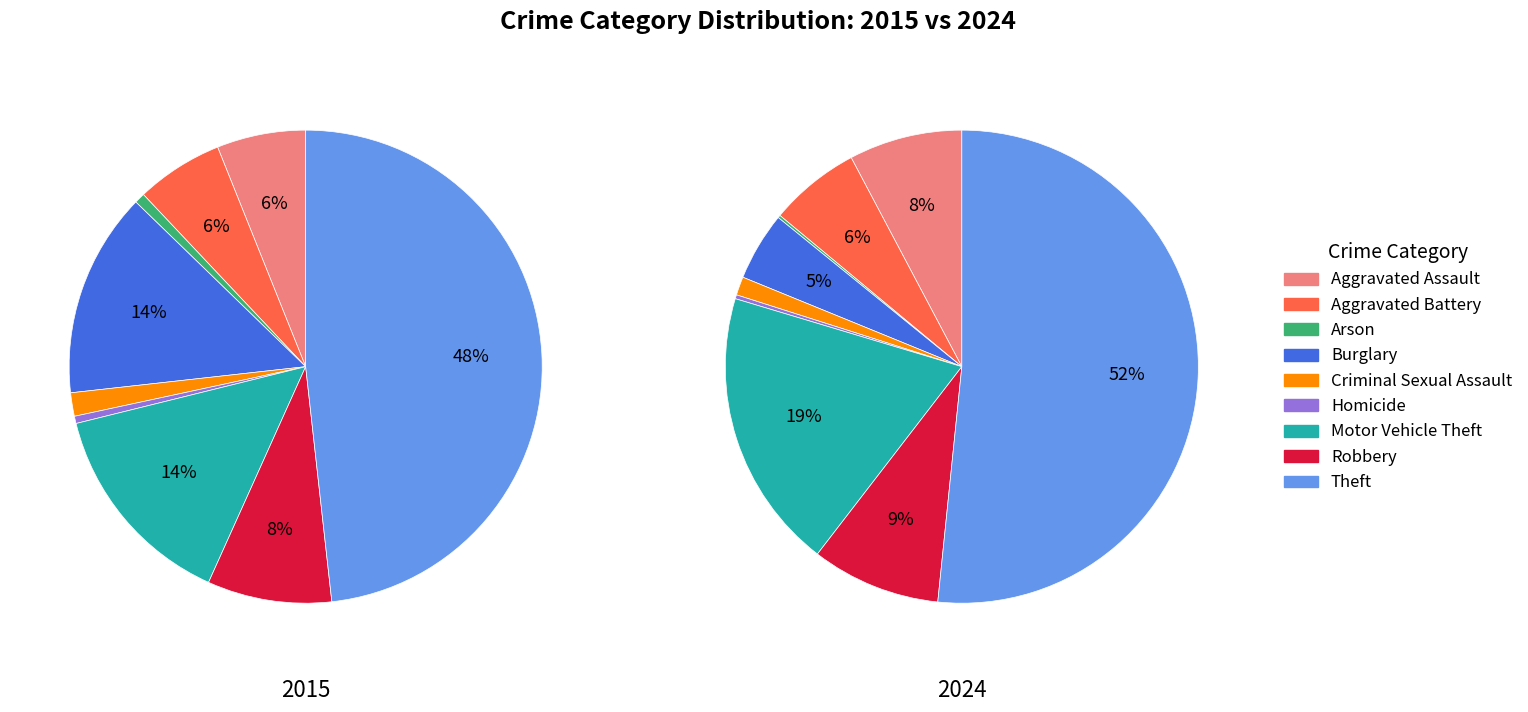

To the nearest percent, what is the difference between the largest and smallest slice percentages?

48%